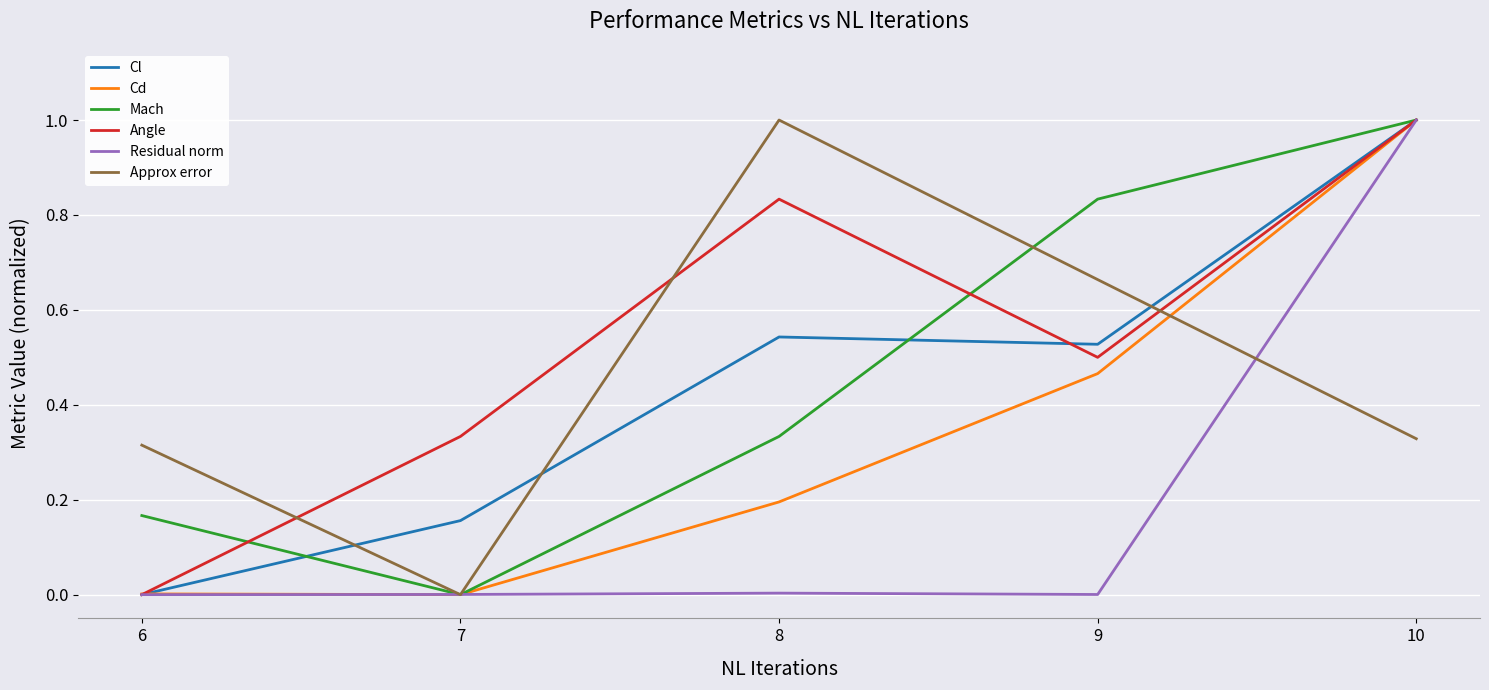

Is it true that Mach equals 0.1 at 8?

False